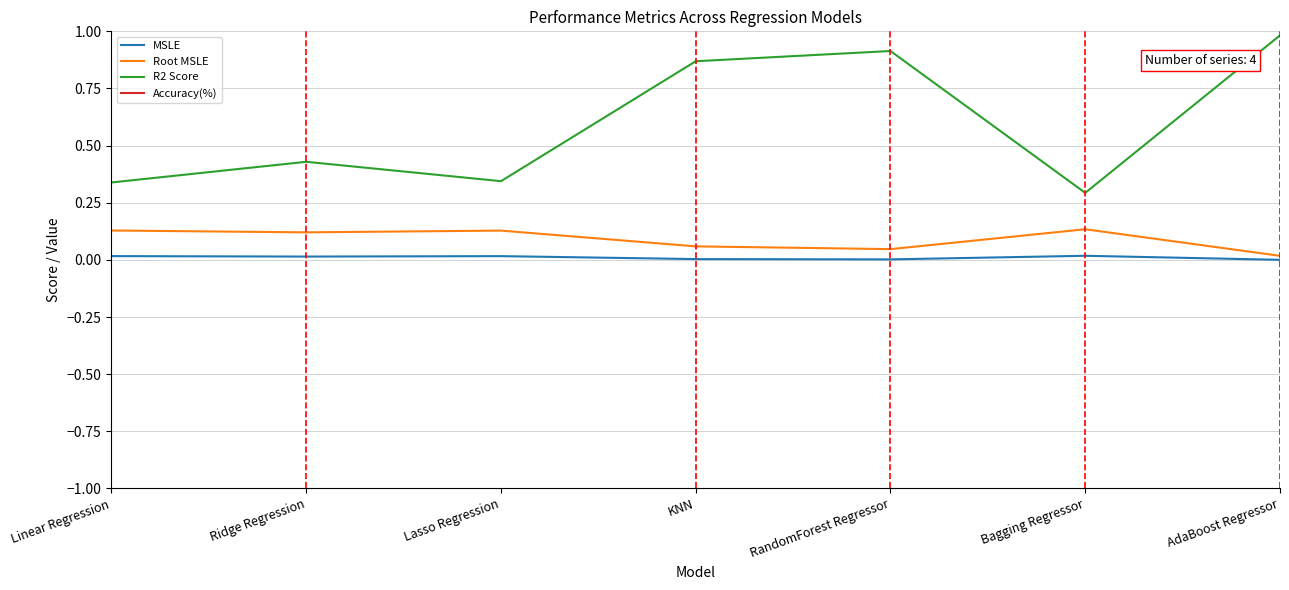

What is the sum of all Accuracy(%) values?

417.1